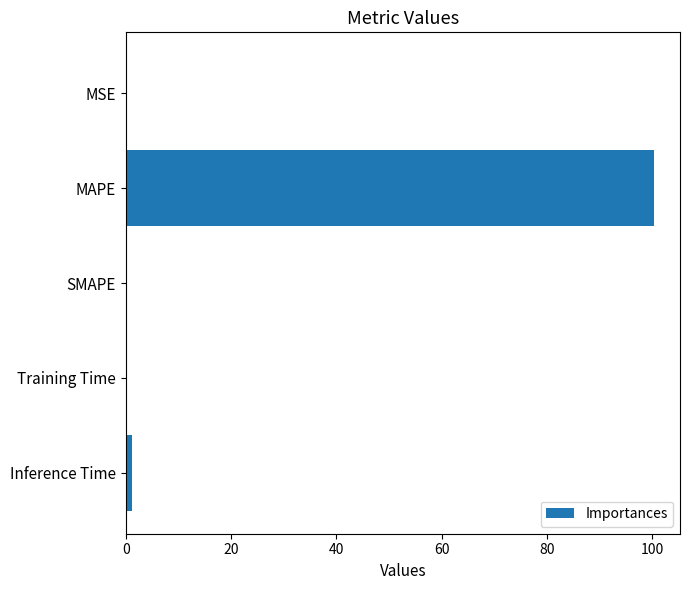

What is the greatest value displayed?

100.2